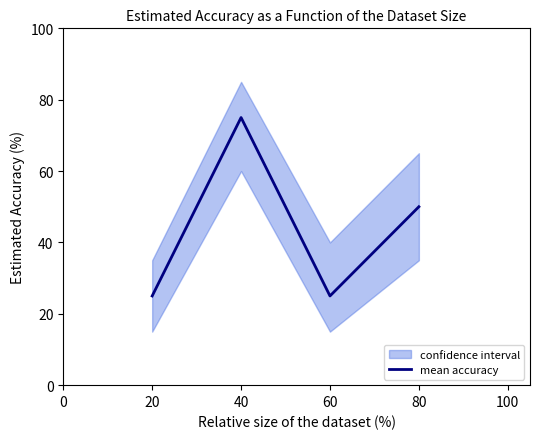

Is it true that mean accuracy equals 50 at 80?

True